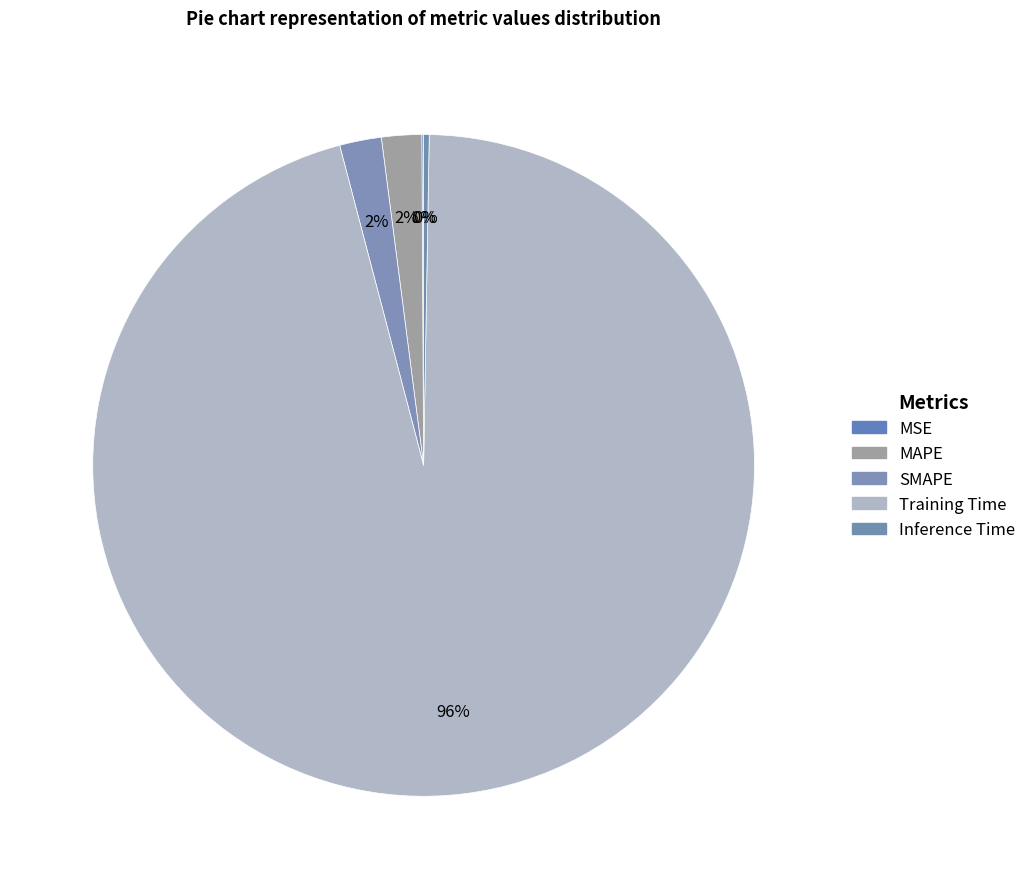

To the nearest percent, what is the difference between the largest and smallest slice percentages?

96%